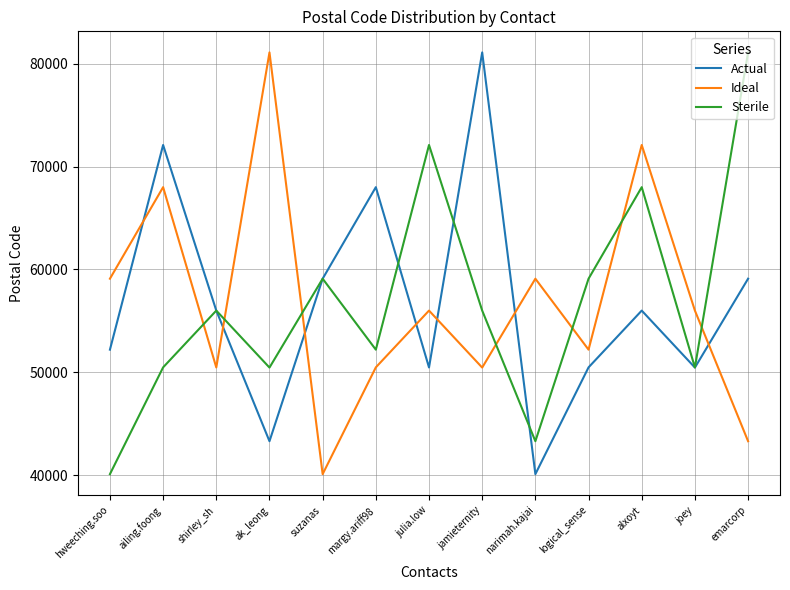

Which category has the lowest value in the Sterile series?

hweeching.soo